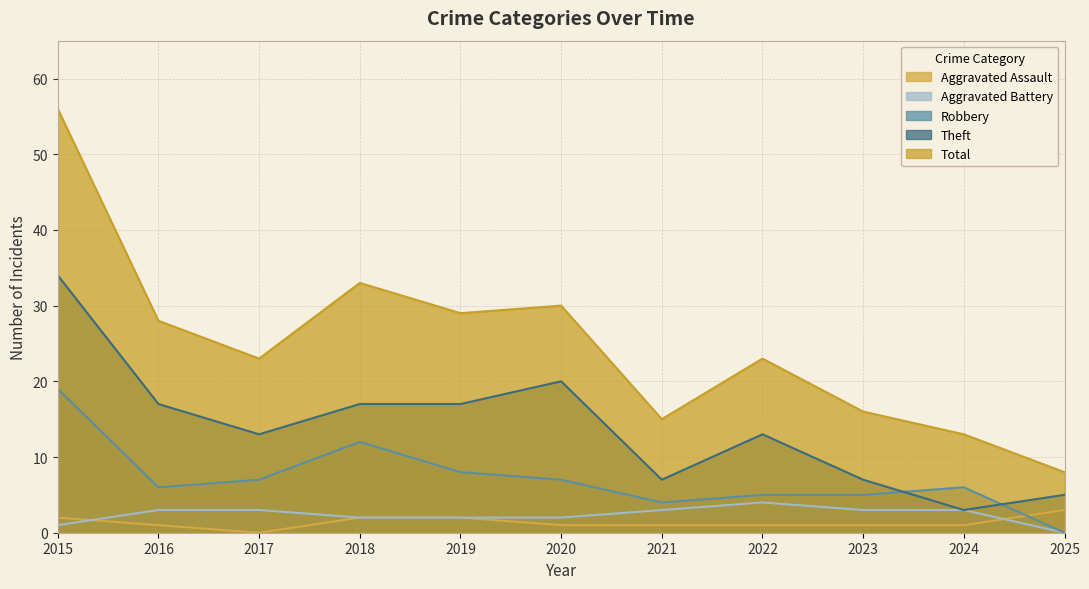

True or false: Total has a value of 16 at 2016.

False